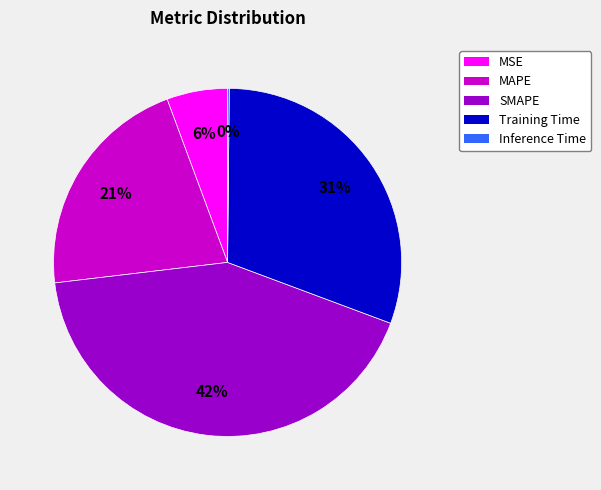

Which slice is the largest?

SMAPE